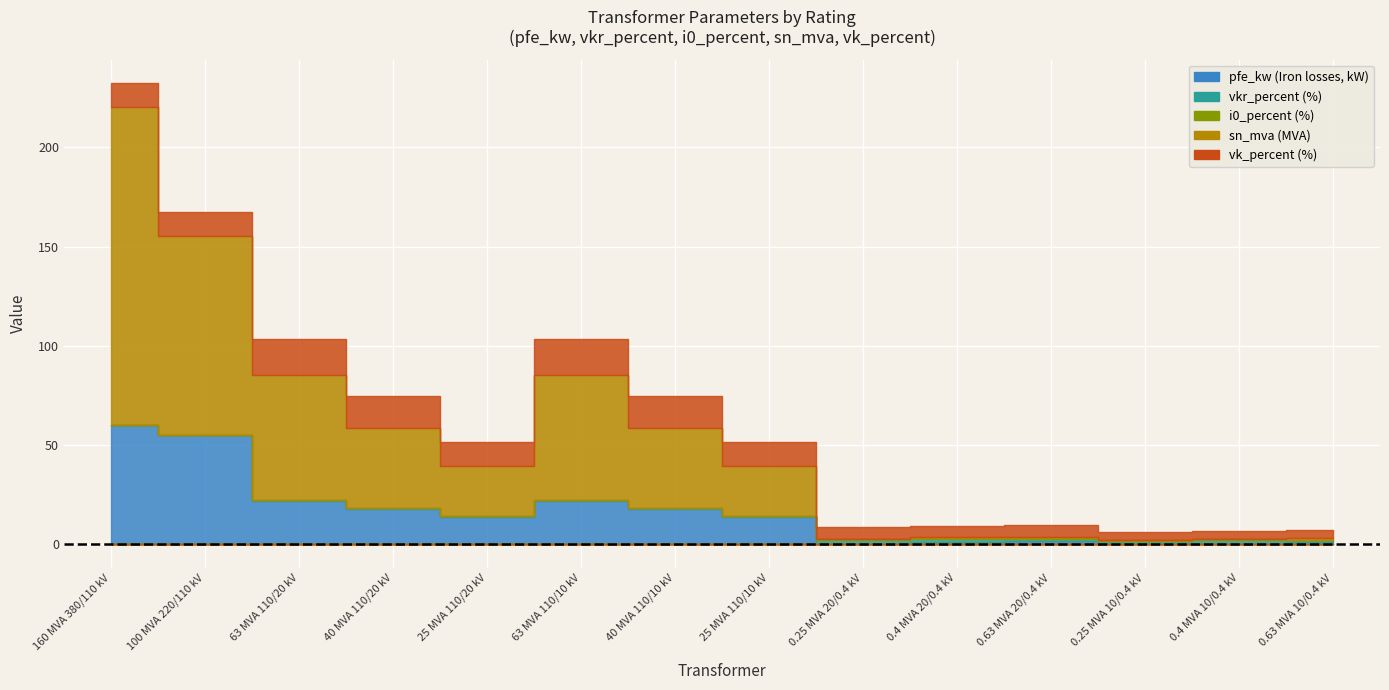

List the series in order of their peak value, lowest first.

i0_percent, vkr_percent, vk_percent, pfe_kw, sn_mva